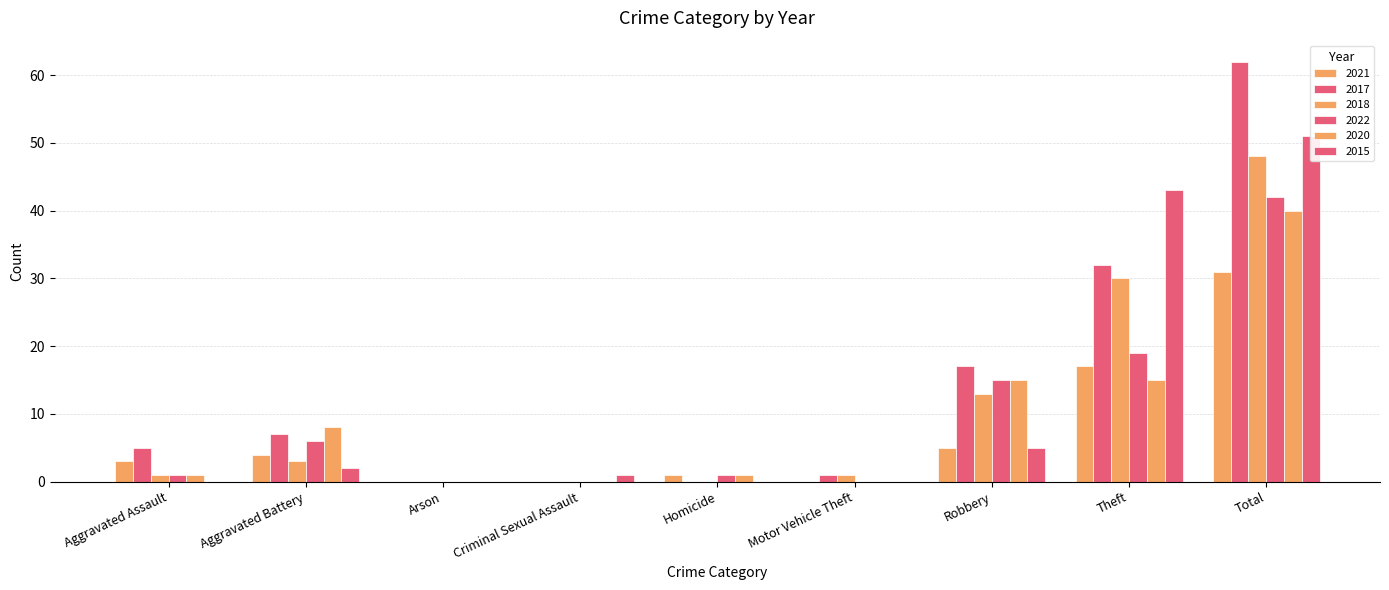

True or false: 2022 has a value of 1 at Aggravated Assault.

False